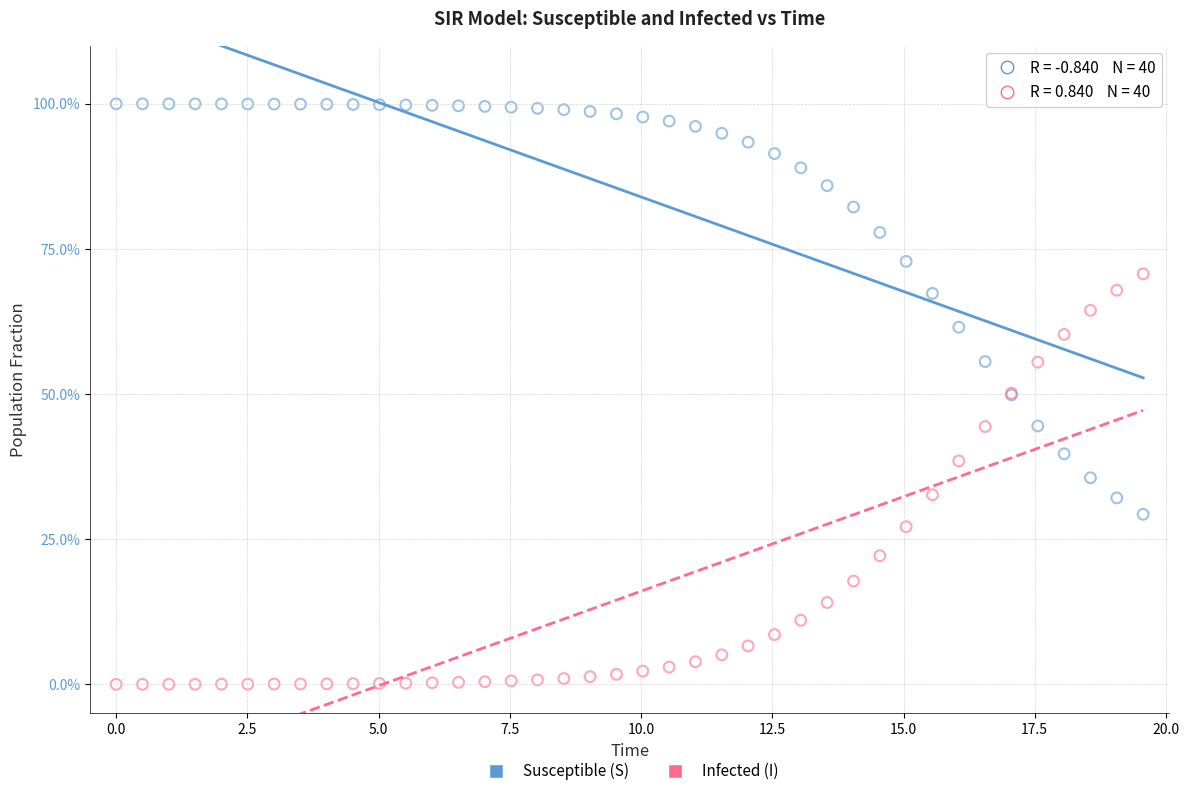

What are all the series names shown in the legend?

Susceptible (S), Infected (I)